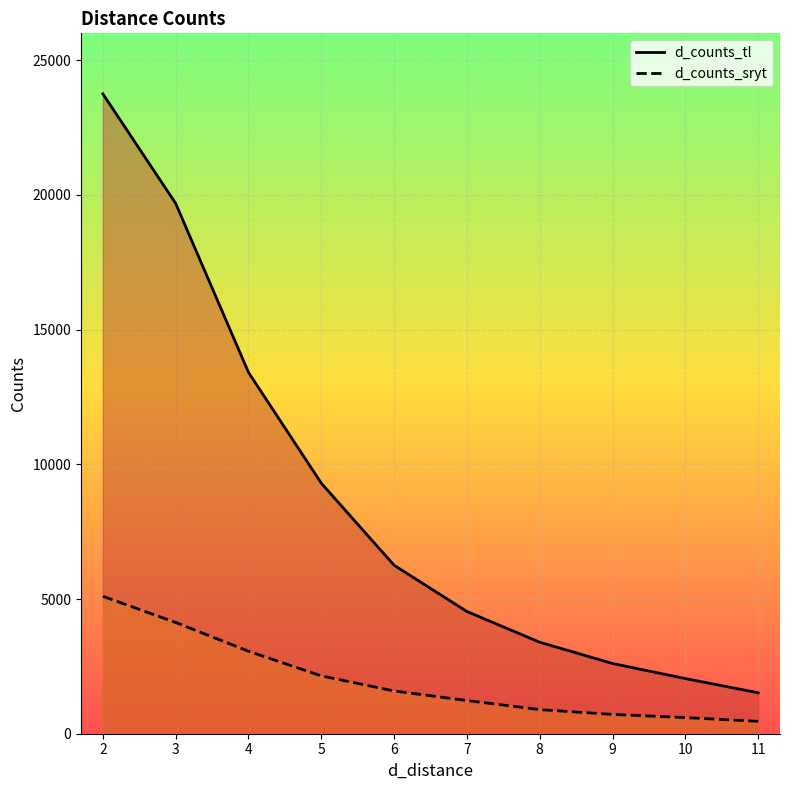

Where is d_counts_tl nearest to the value 12637?

4